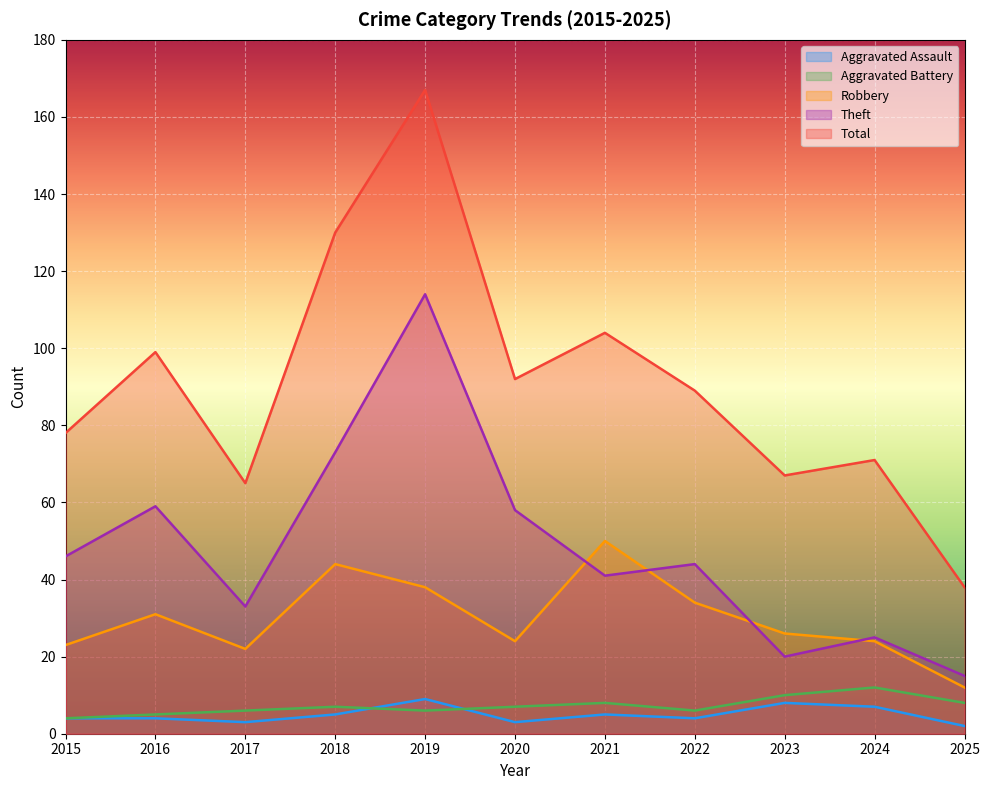

What is the sum of the Aggravated Battery values at 2016 and 2017?

11